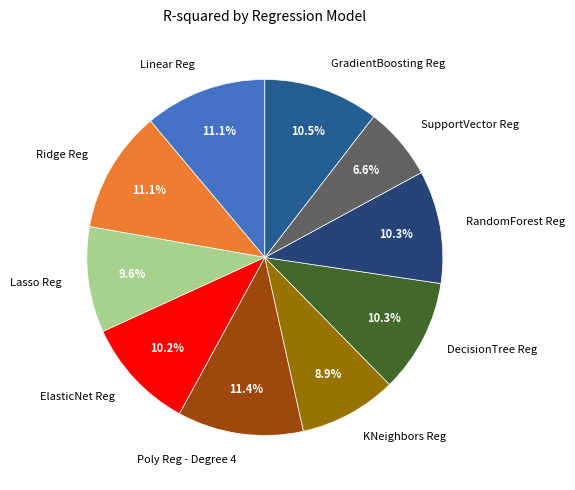

What portion of the pie excludes ElasticNet Reg?

89.8%